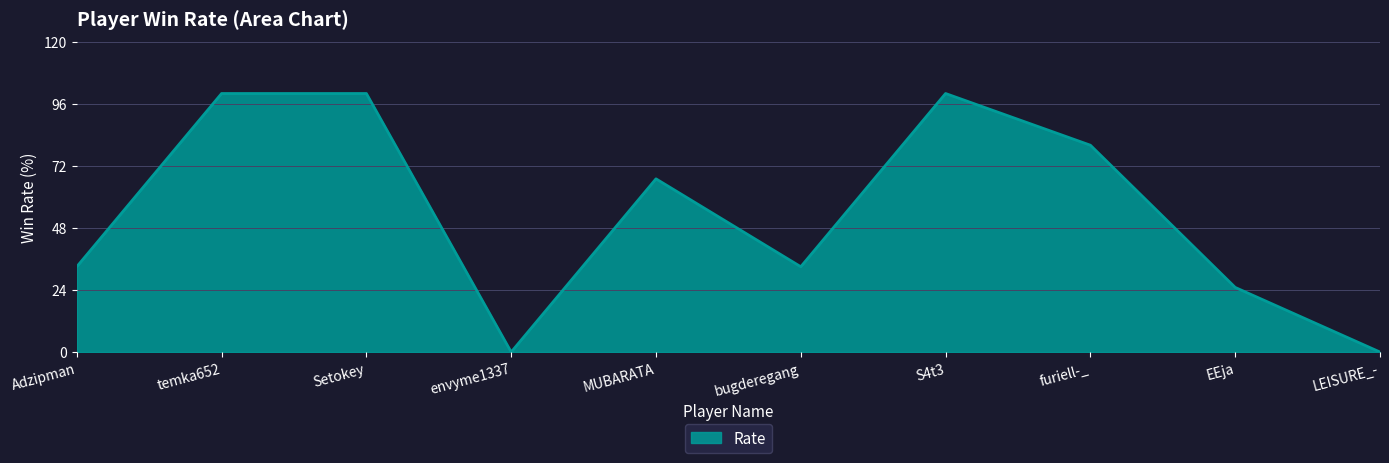

What is the difference between the maximum and minimum values?

100